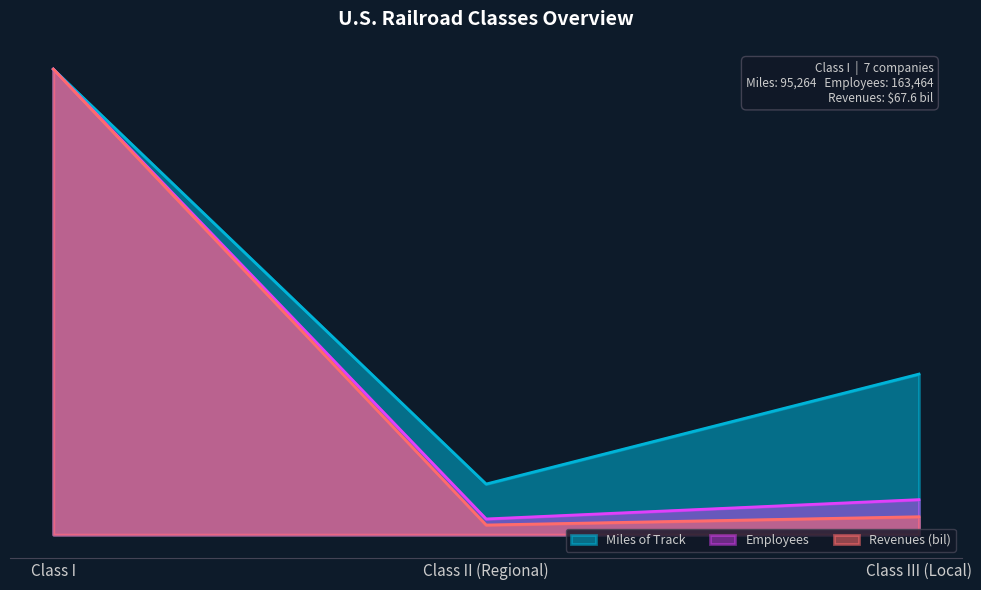

At Class III (Local), list the series in order from largest to smallest.

Miles of Track, Employees, Revenues (bil)